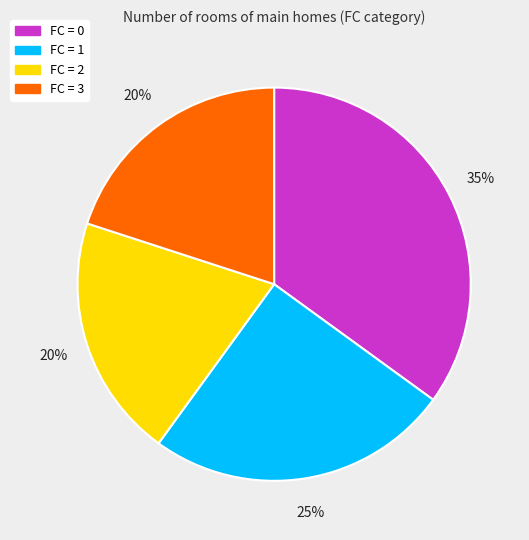

True or false: FC = 0 accounts for 29% of the total.

False